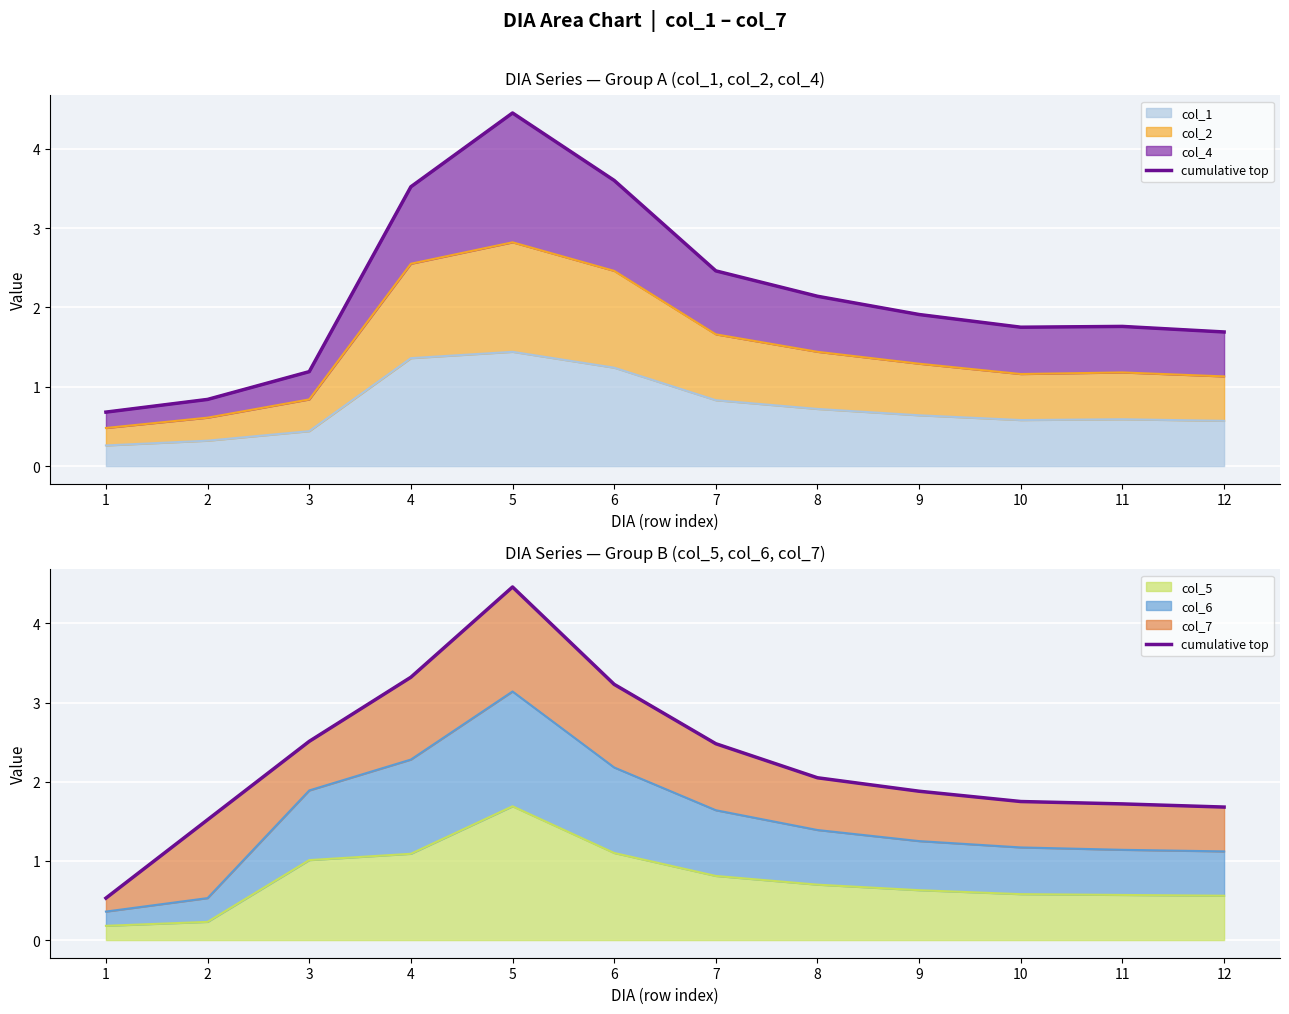

Is it true that the value at 10 is 1.8?

True